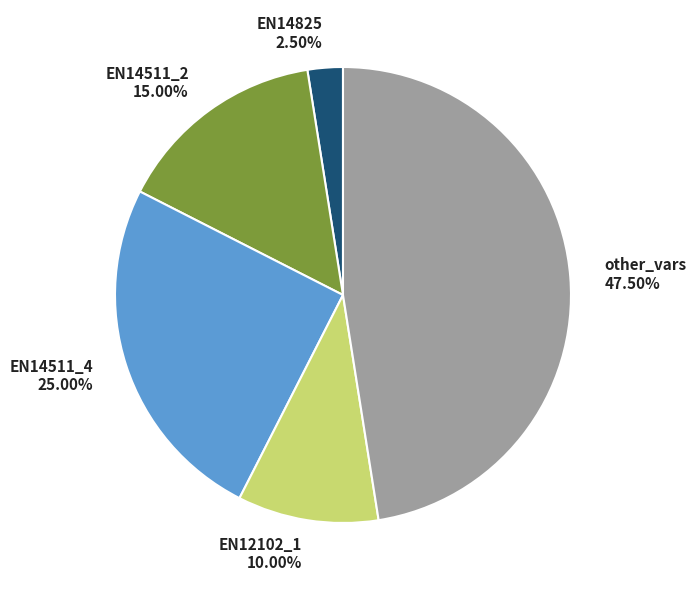

What is the largest slice in the pie chart?

other_vars